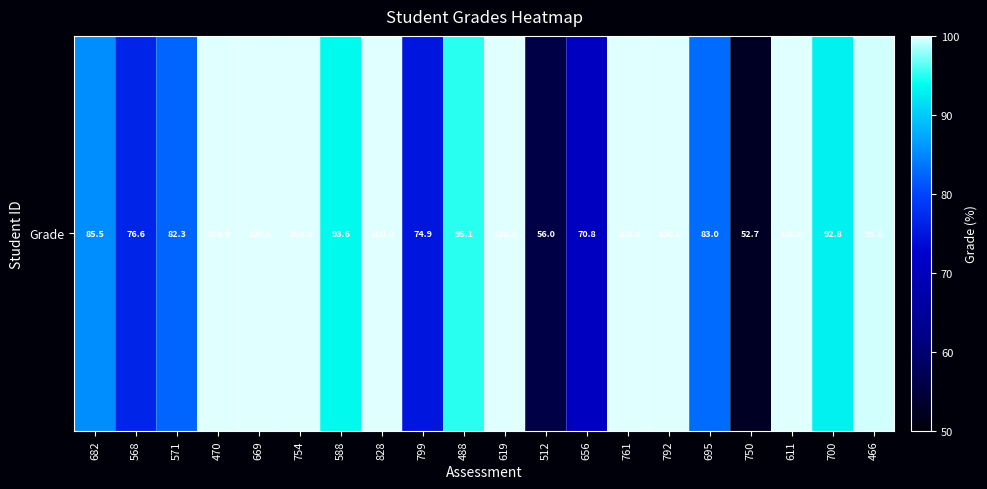

Rank the categories by value from lowest to highest.

750, 512, 656, 799, 568, 571, 695, 682, 700, 588, 488, 466, 470, 669, 754, 828, 619, 761, 792, 611